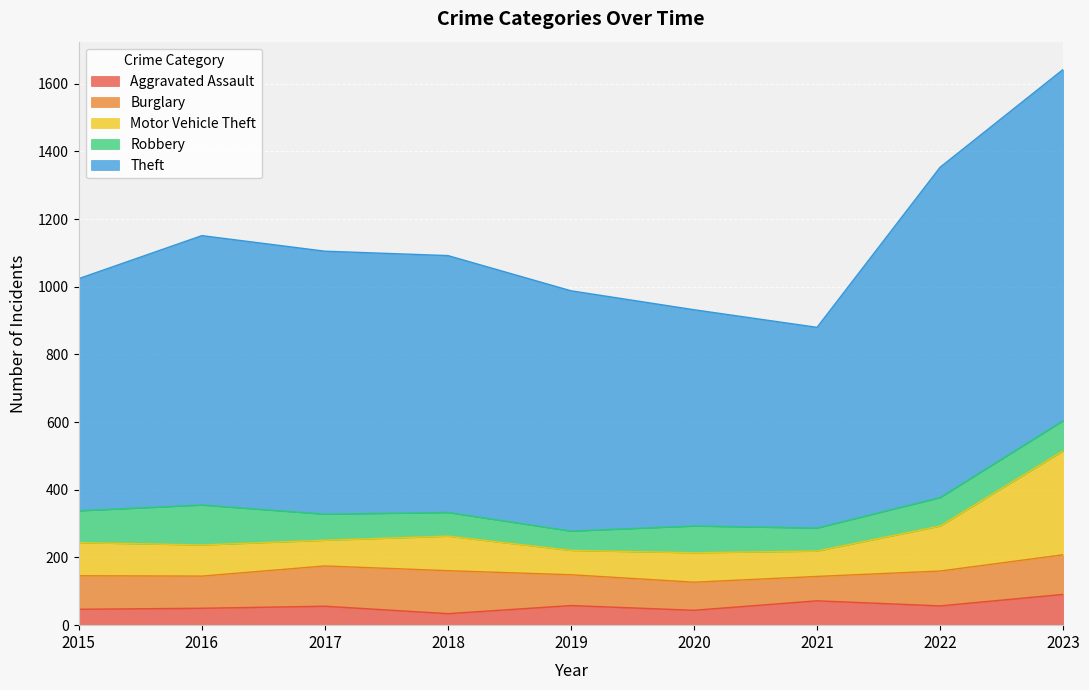

What is the difference between the highest and lowest values at 2017?

721